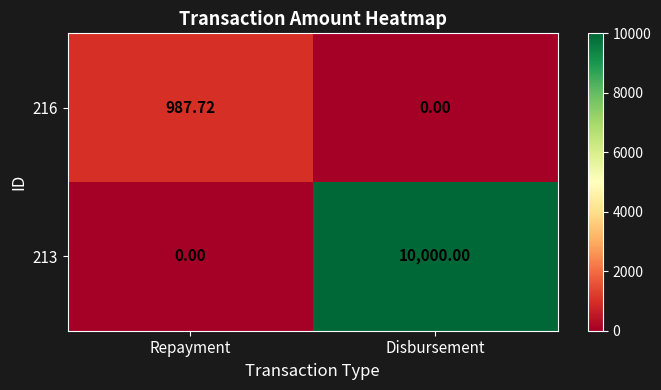

Which label corresponds to the largest value in the chart?

Disbursement